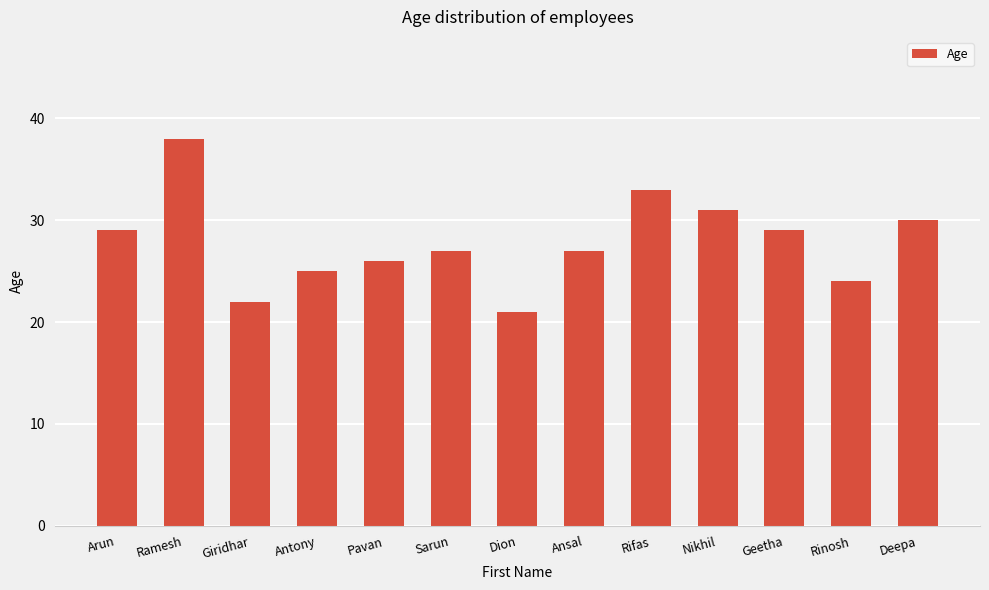

What value does the data have at Geetha?

29